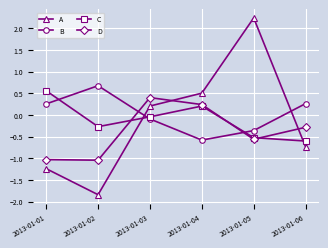

What is the maximum value shown in the chart?

2.2